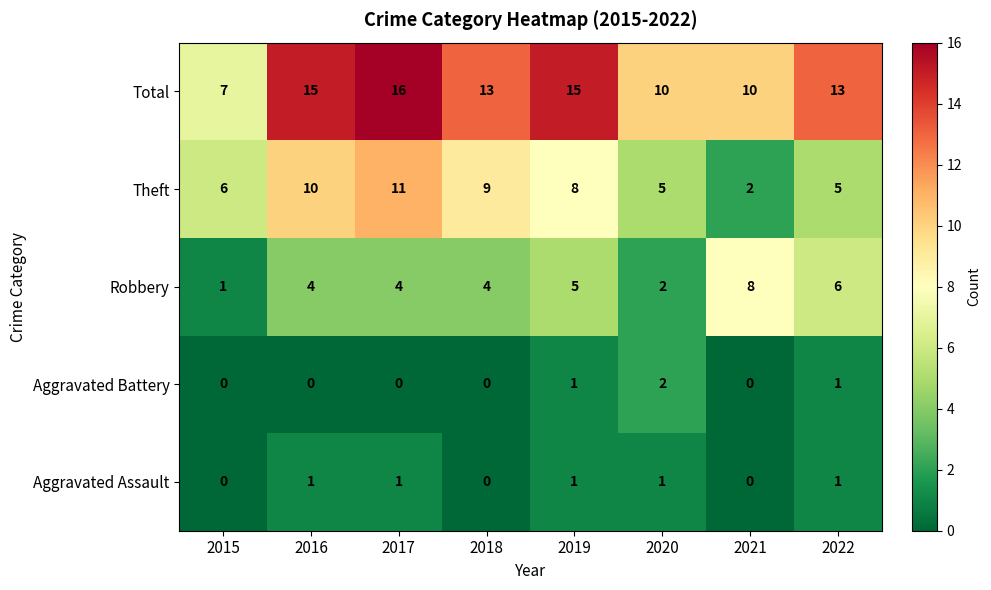

Which series changed the most between 2020 and 2022?

Robbery